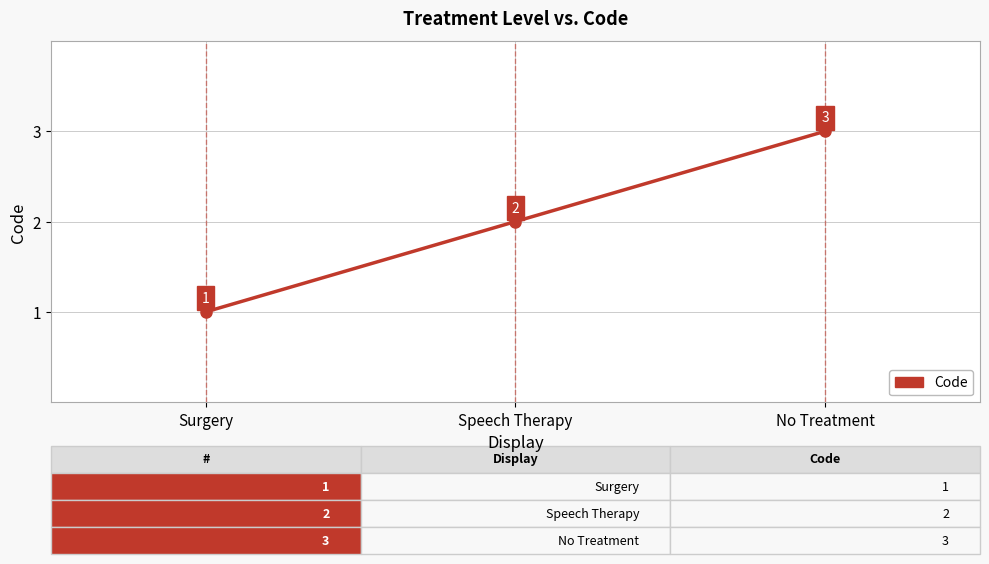

What is the difference between the second highest and minimum values?

1